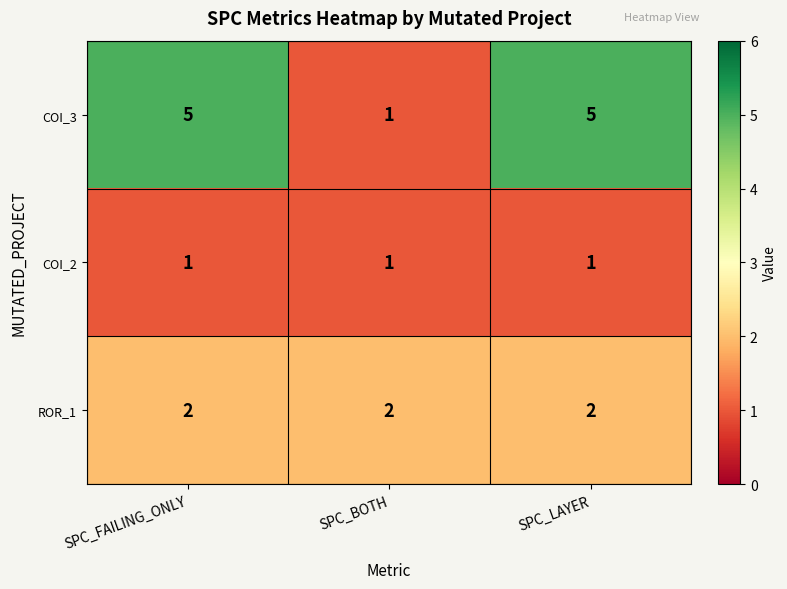

Reading left to right, list all the values displayed in this chart.

COI_3: 5	1	5
COI_2: 1	1	1
ROR_1: 2	2	2